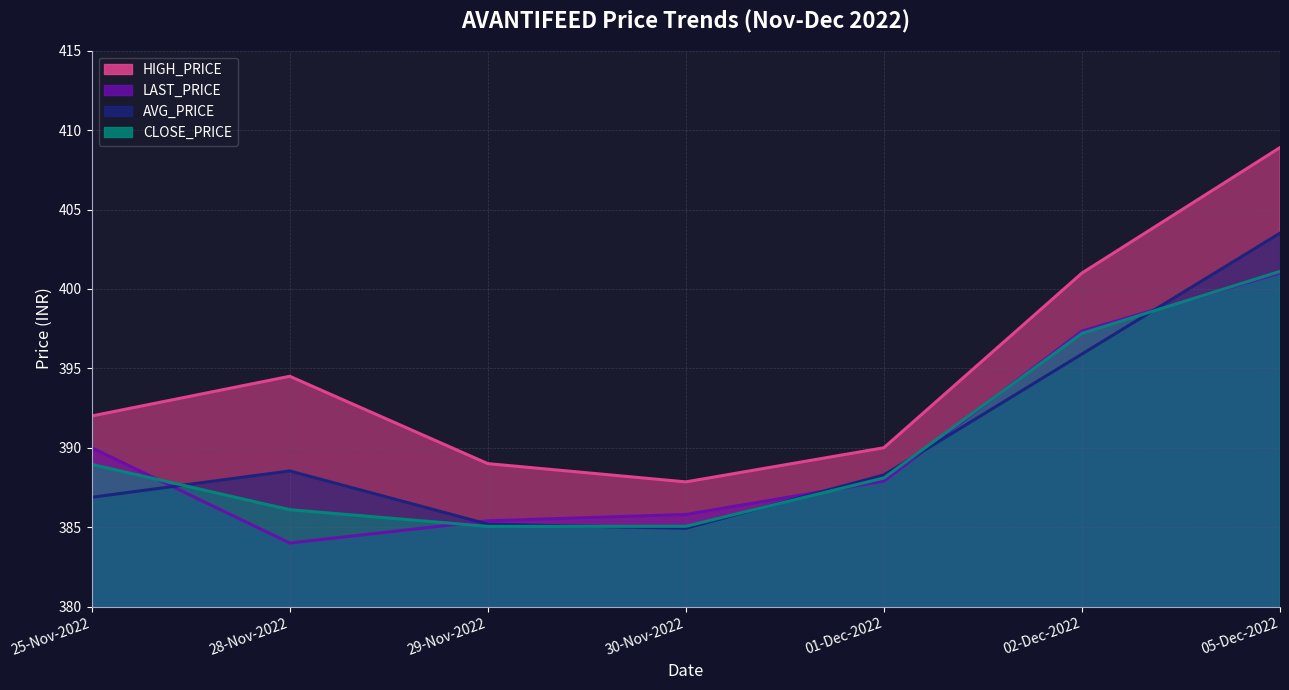

True or false: CLOSE_PRICE has a value of 105.0 at 28-Nov-2022.

False